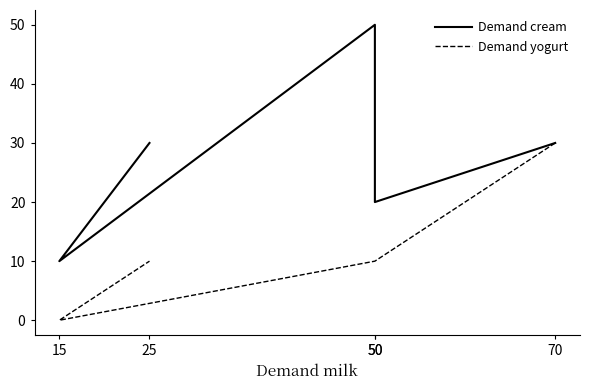

True or false: Demand yogurt and Demand cream cross at least once.

False